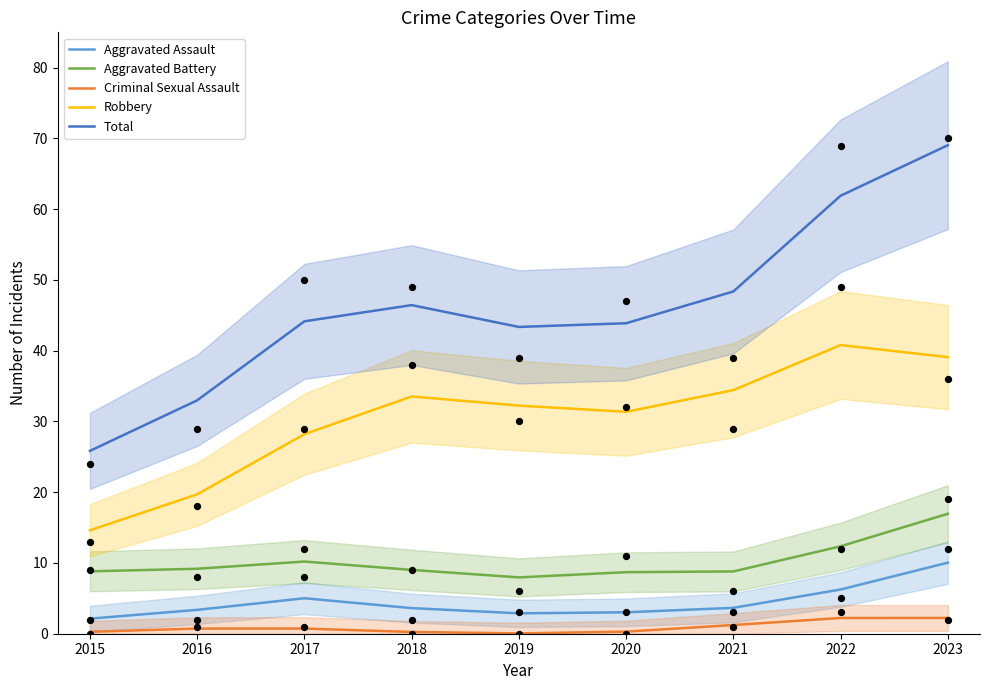

Which series has the largest Y range (max minus min)?

Total